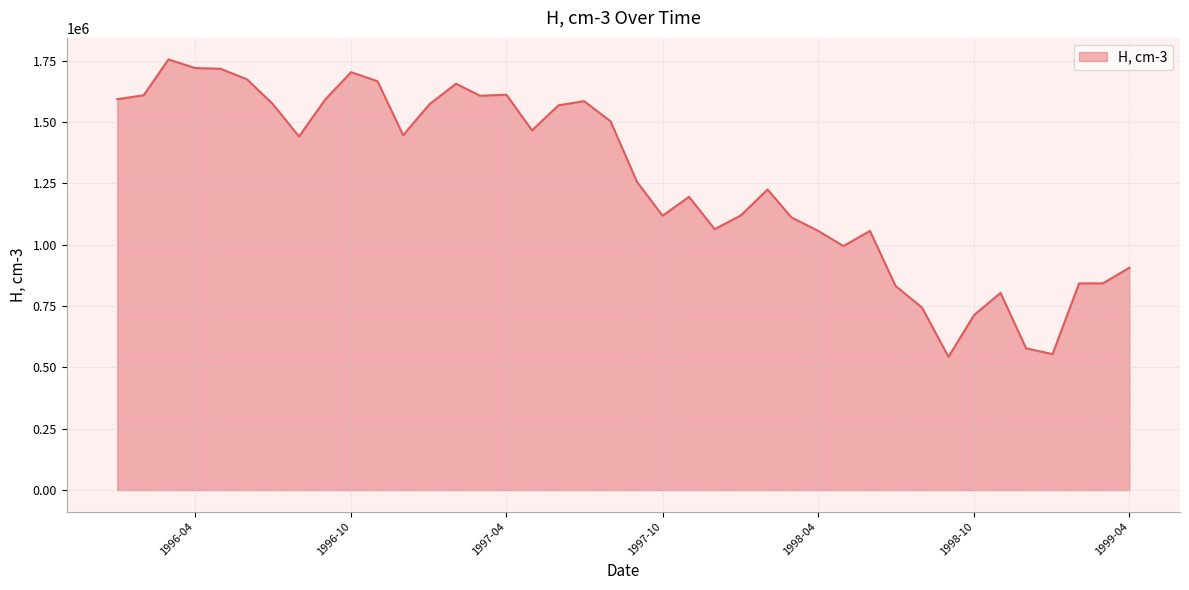

What is the difference between the maximum and minimum values?

1212100